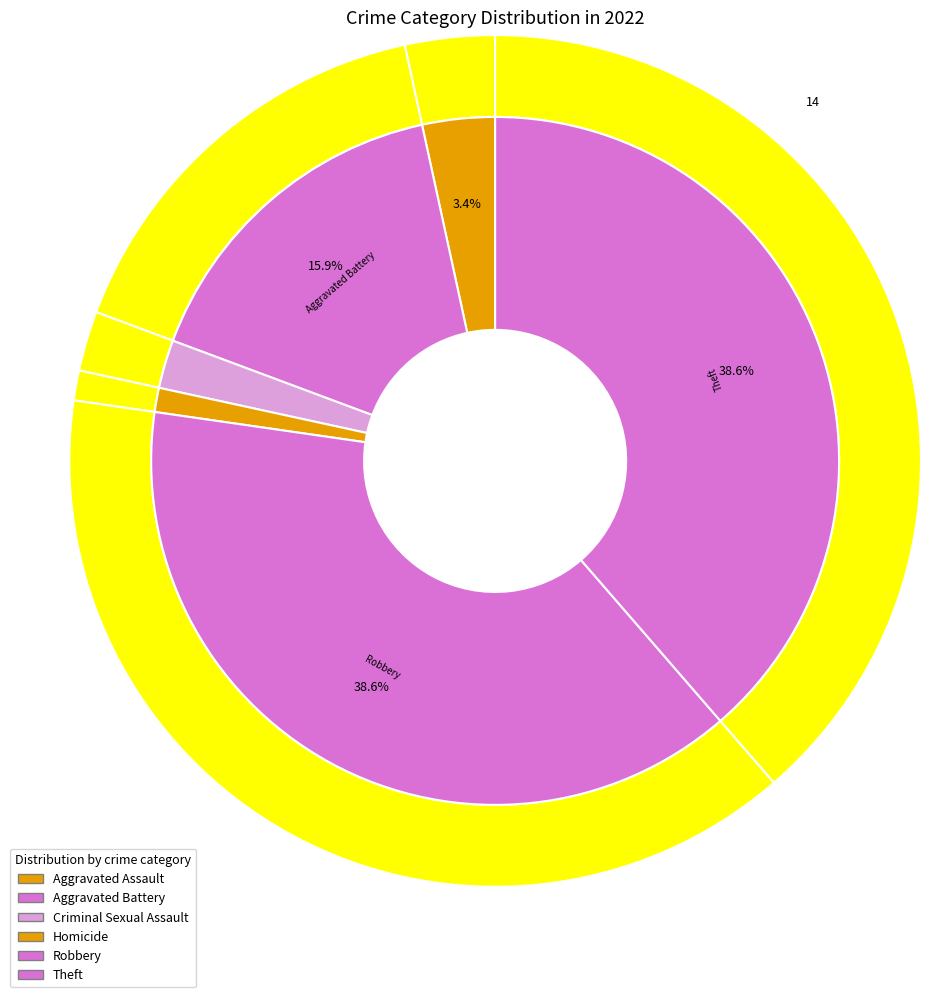

Which category has the biggest portion of the pie?

Robbery